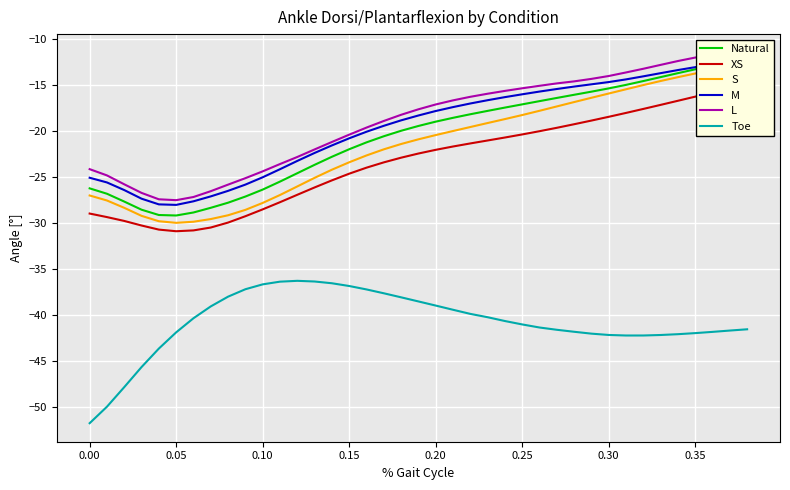

What is the average value of the S series?

-21.6